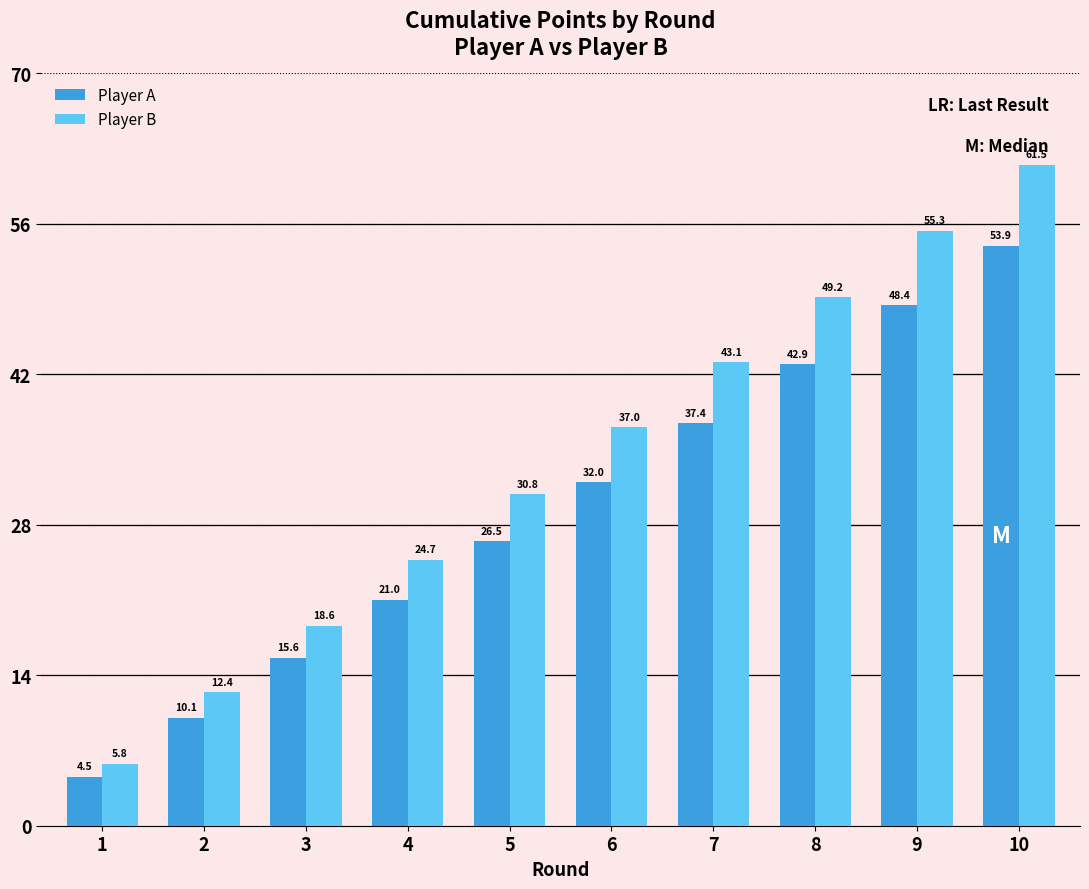

Rank the series by their maximum value, from highest to lowest.

Player B, Player A